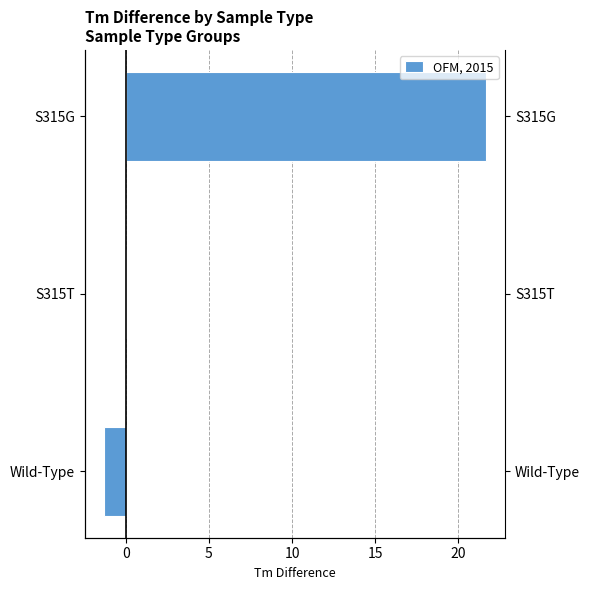

Read the value at S315G.

21.7